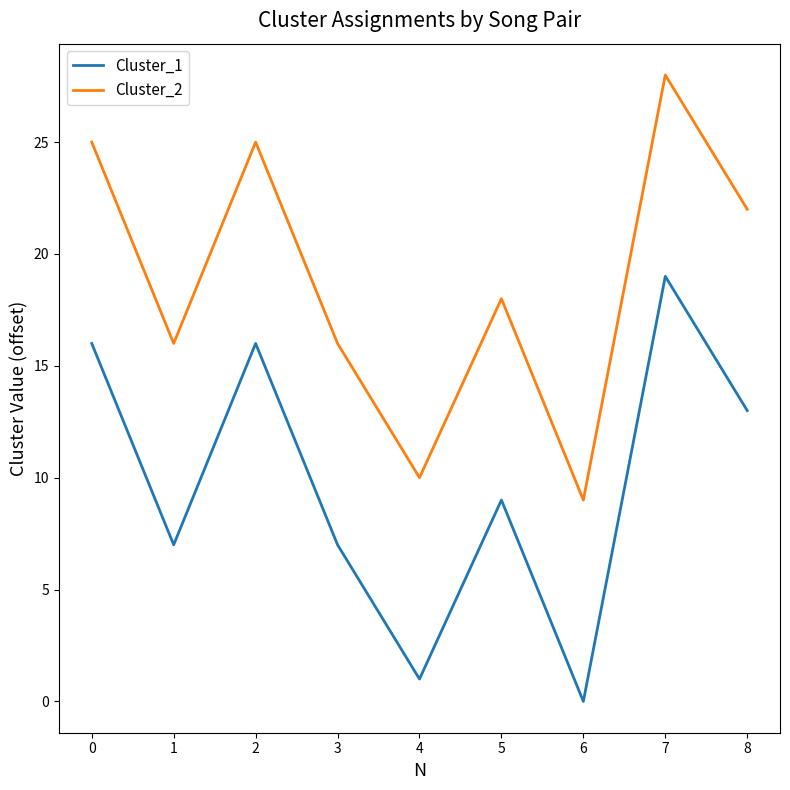

The value of Cluster_1 at 7 is 19. True or false?

True